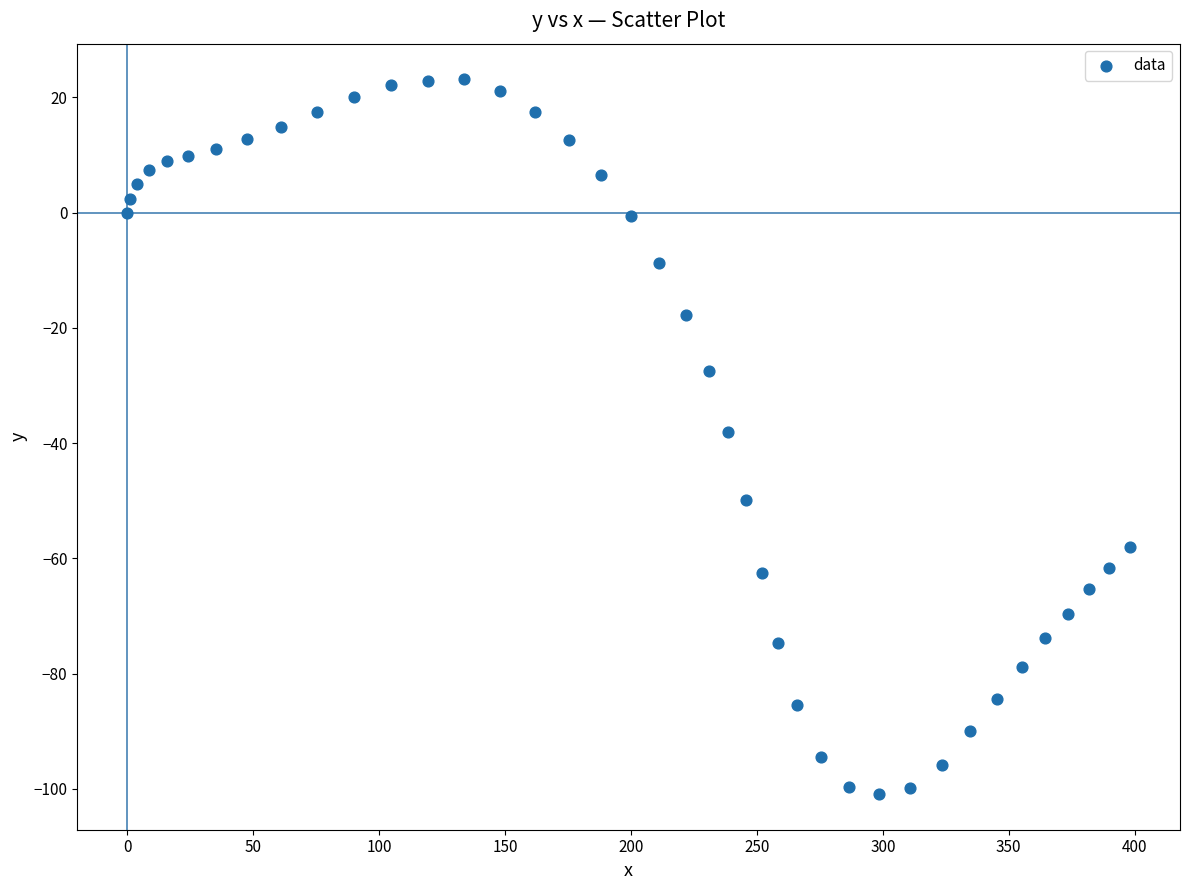

What is the range of X values (max minus min)?

398.1